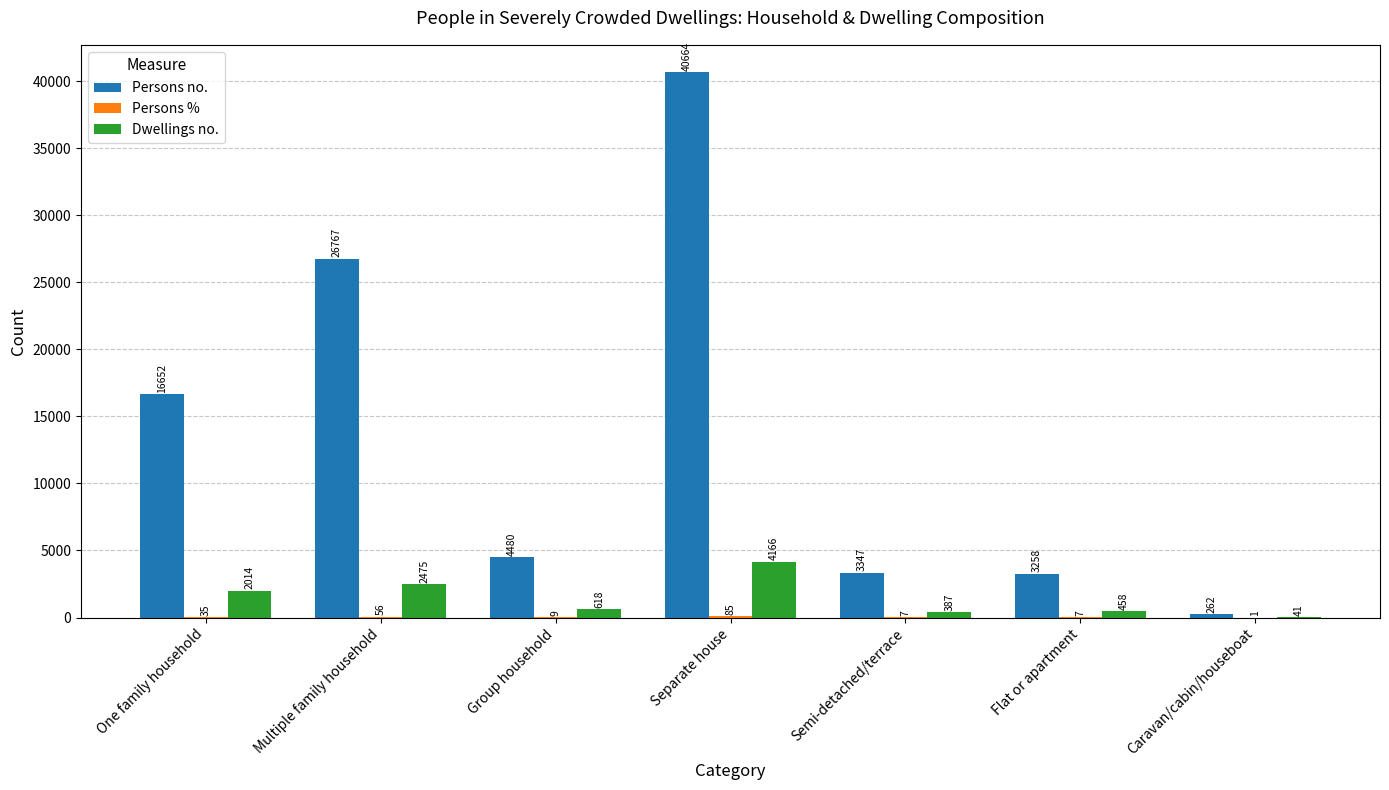

What is the difference between the Persons no. values at Multiple family household and Group household?

22287